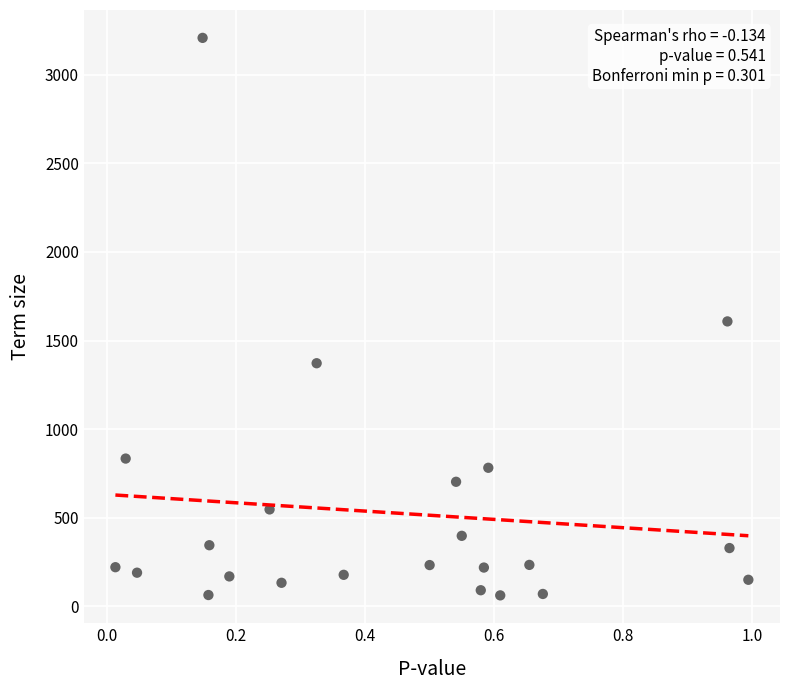

What is the range of Y values (max minus min)?

3146